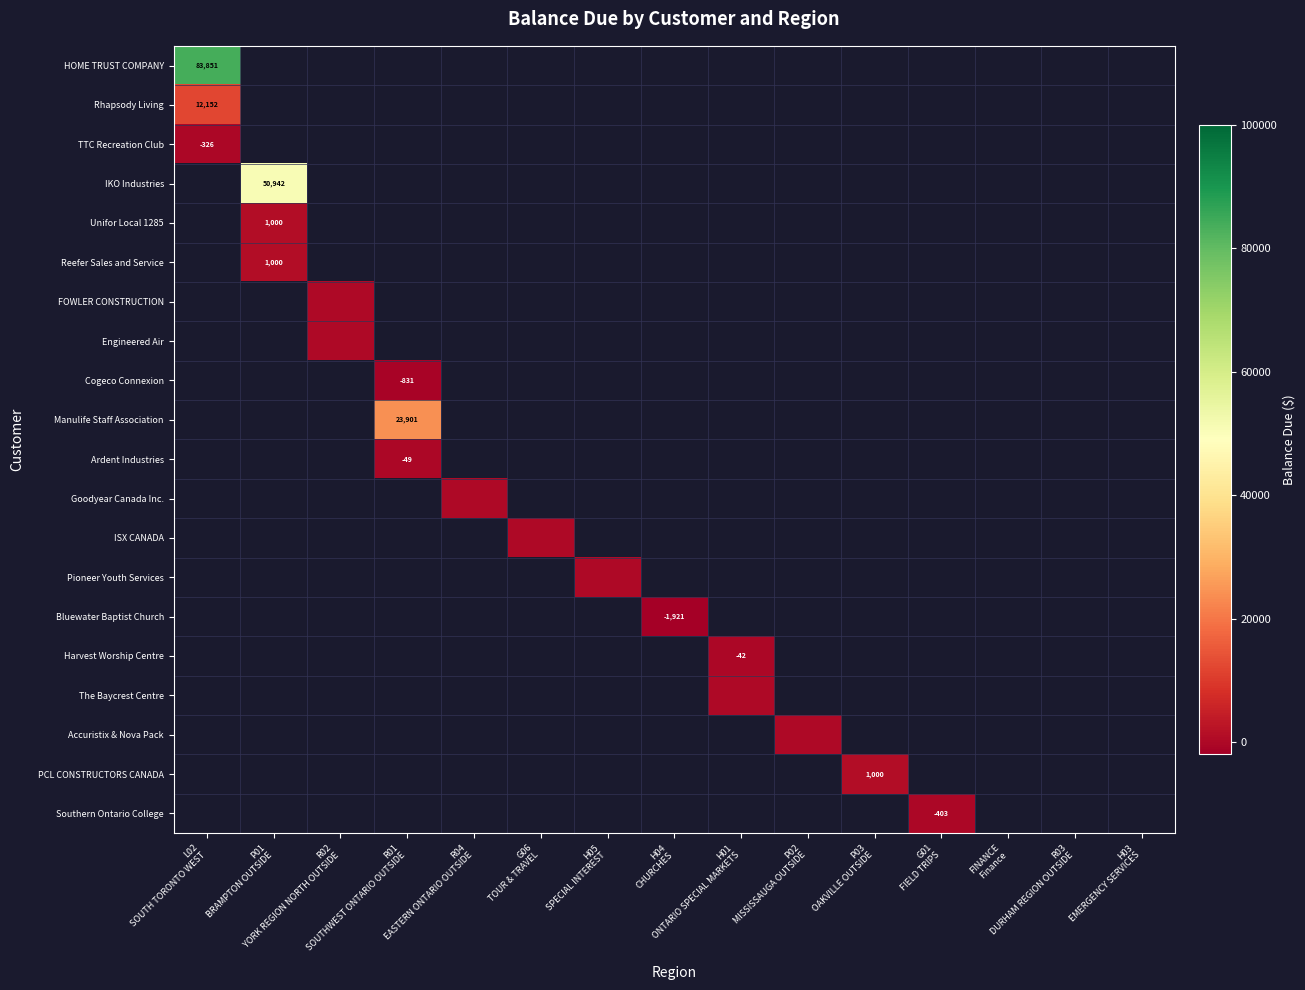

Is the value of TTC Recreation Club at R03 DURHAM REGION OUTSIDE greater than the value of Manulife Staff Association at FINANCE Finance?

No